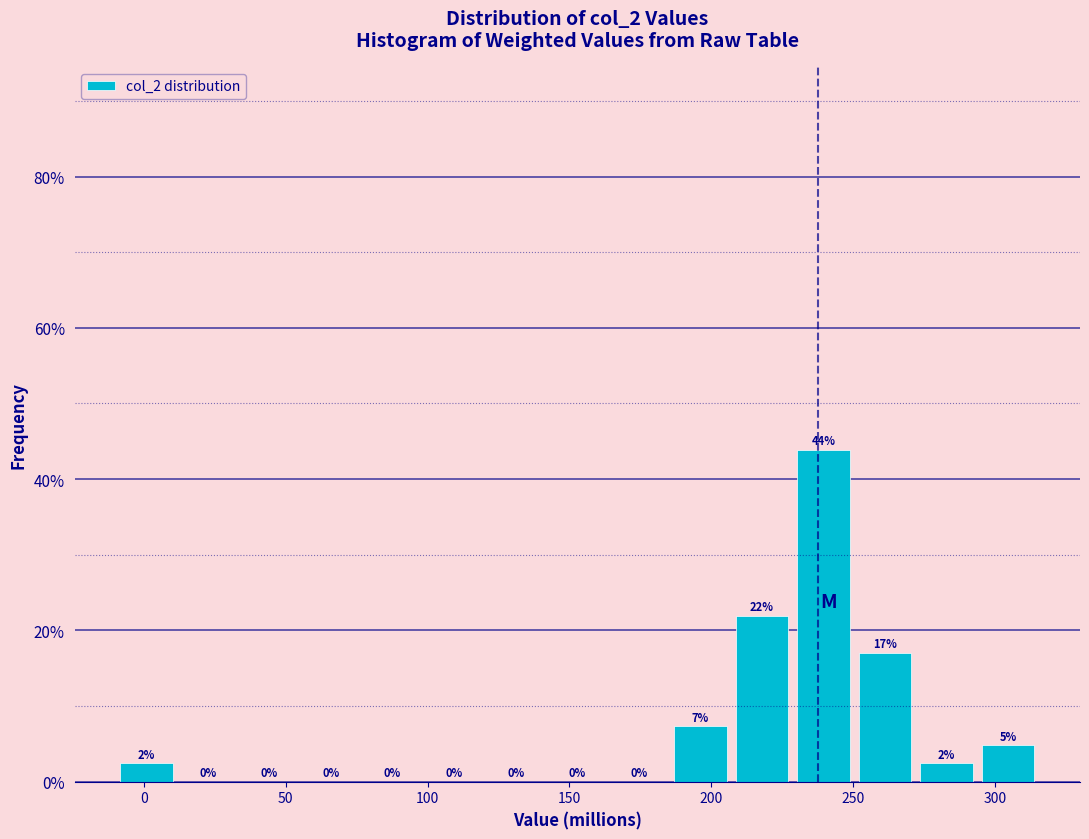

Over which range of the x-axis is the bar tallest?

230 to 250